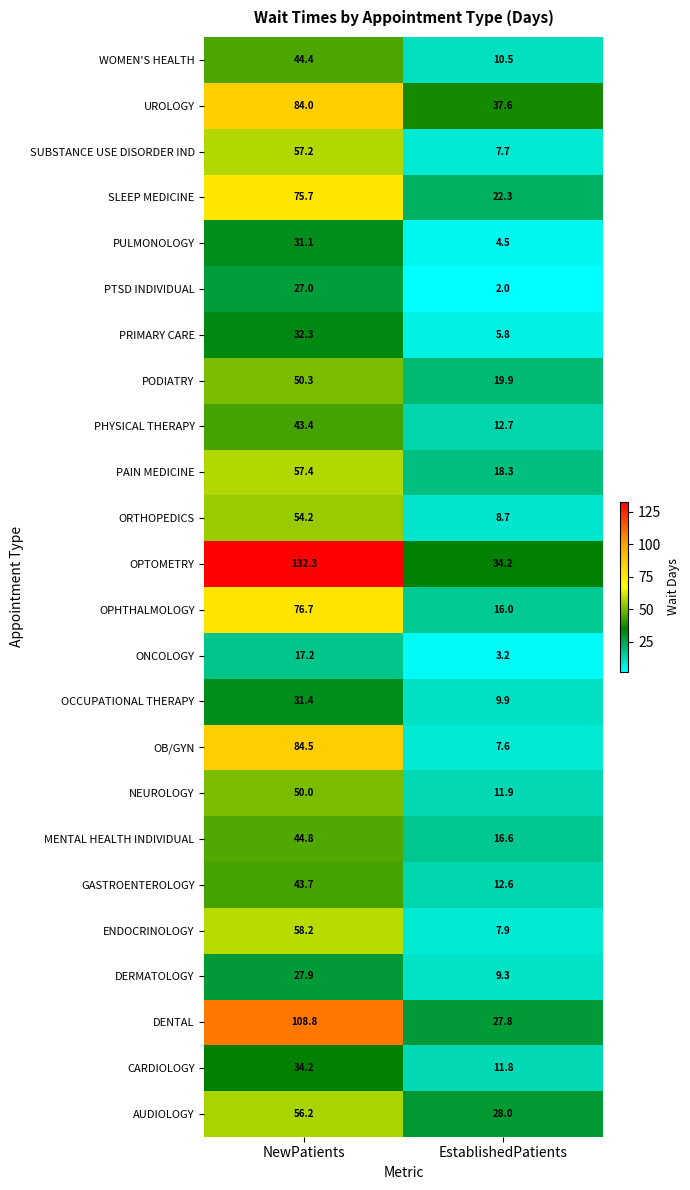

At how many categories does at least one series exceed 2?

2